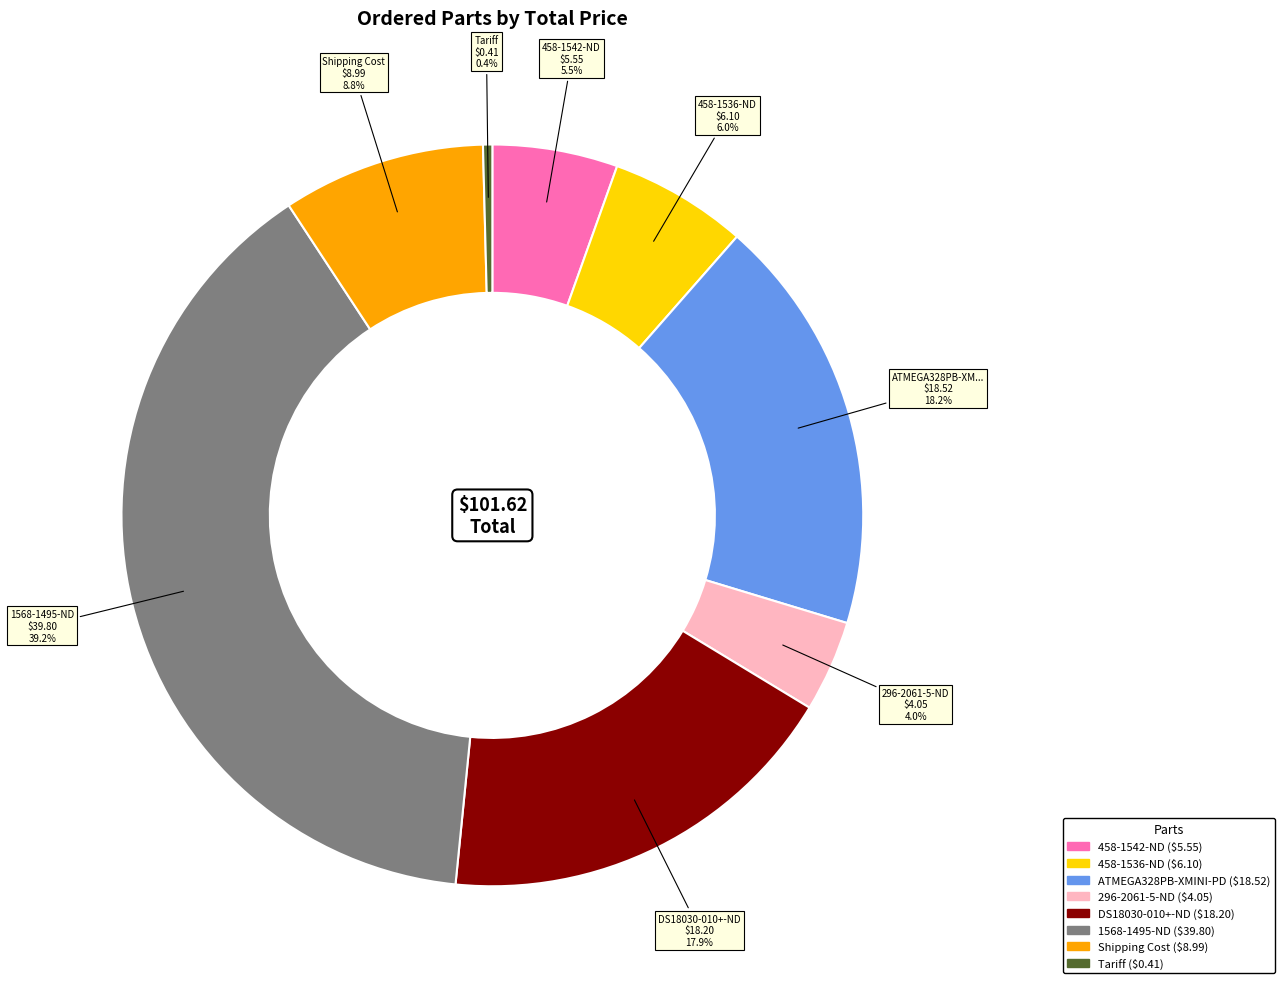

How many segments does this pie chart have?

8